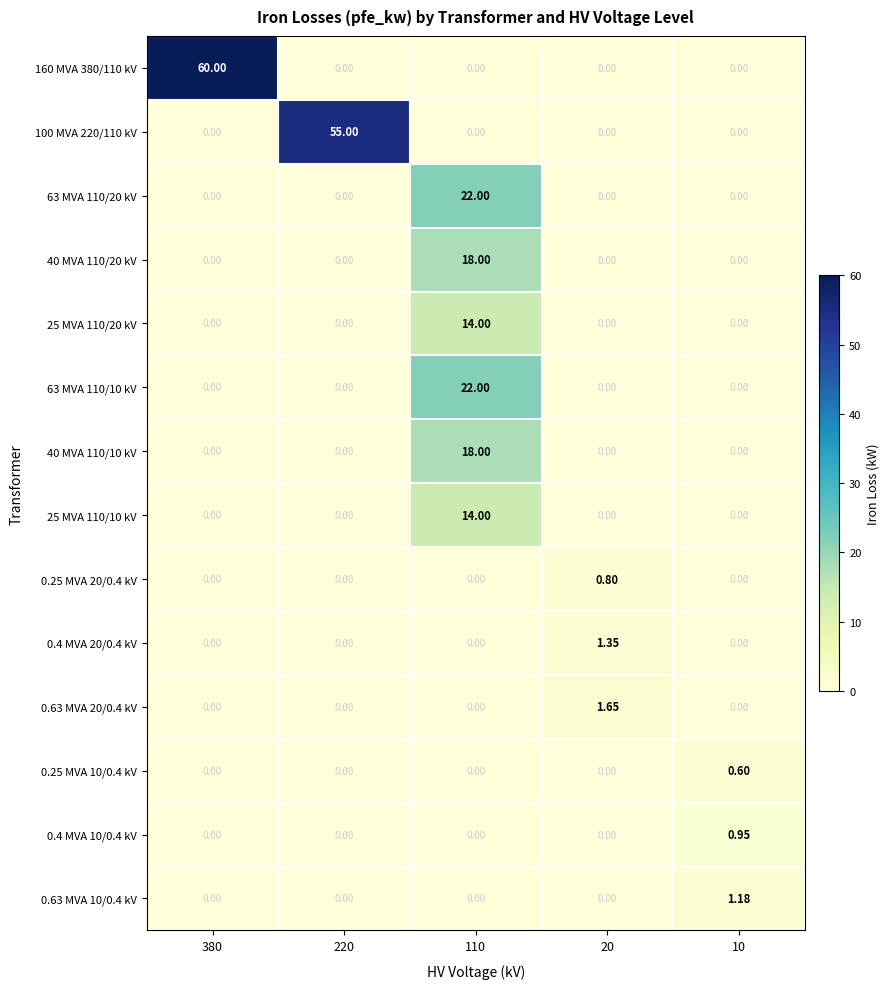

At which category does the chart reach its peak across all series?

380